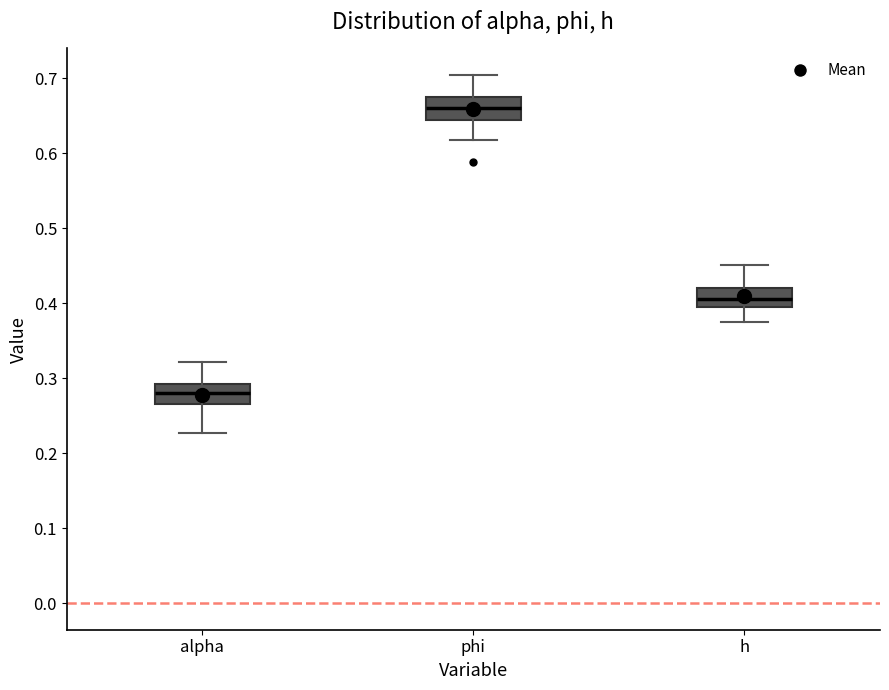

Where does the upper whisker of the box for h end on the y-axis? The values are not printed on the chart, so give them approximately, as read against the axis.

0.45